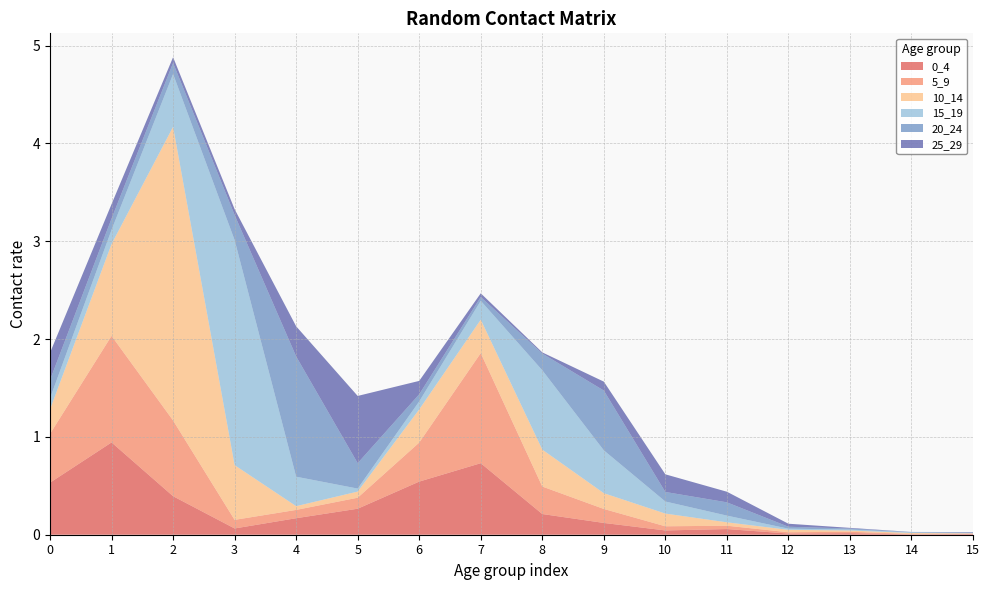

Reading left to right, extract all data points from this chart.

0_4: 0.5	0.9	0.4	0.1	0.2	0.3	0.5	0.7	0.2	0.1	0.0	0.1	0.0	0.0	0.0	0.0
5_9: 0.5	1.1	0.8	0.1	0.1	0.1	0.4	1.1	0.3	0.1	0.0	0.0	0.0	0.0	0.0	0.0
10_14: 0.2	0.9	3.0	0.6	0.0	0.1	0.3	0.3	0.4	0.2	0.1	0.0	0.0	0.0	0.0	0.0
15_19: 0.1	0.1	0.5	2.3	0.3	0.0	0.1	0.2	0.8	0.4	0.1	0.1	0.0	0.0	0.0	0.0
20_24: 0.2	0.1	0.1	0.3	1.2	0.3	0.1	0.0	0.2	0.6	0.1	0.1	0.0	0.0	0.0	0.0
25_29: 0.3	0.1	0.1	0.1	0.3	0.7	0.1	0.0	0.0	0.1	0.2	0.1	0.0	0.0	0.0	0.0